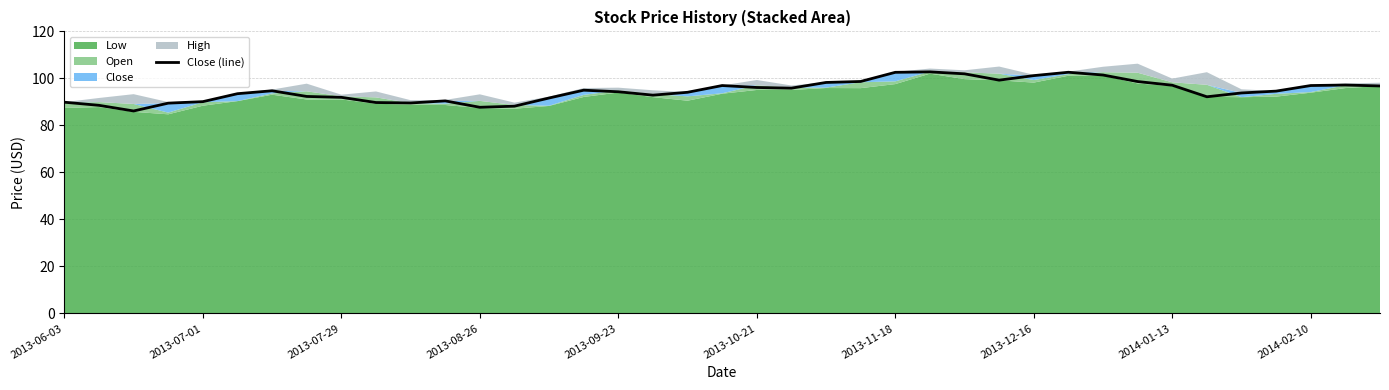

What is the lowest value of the Close (line) series?

86.2